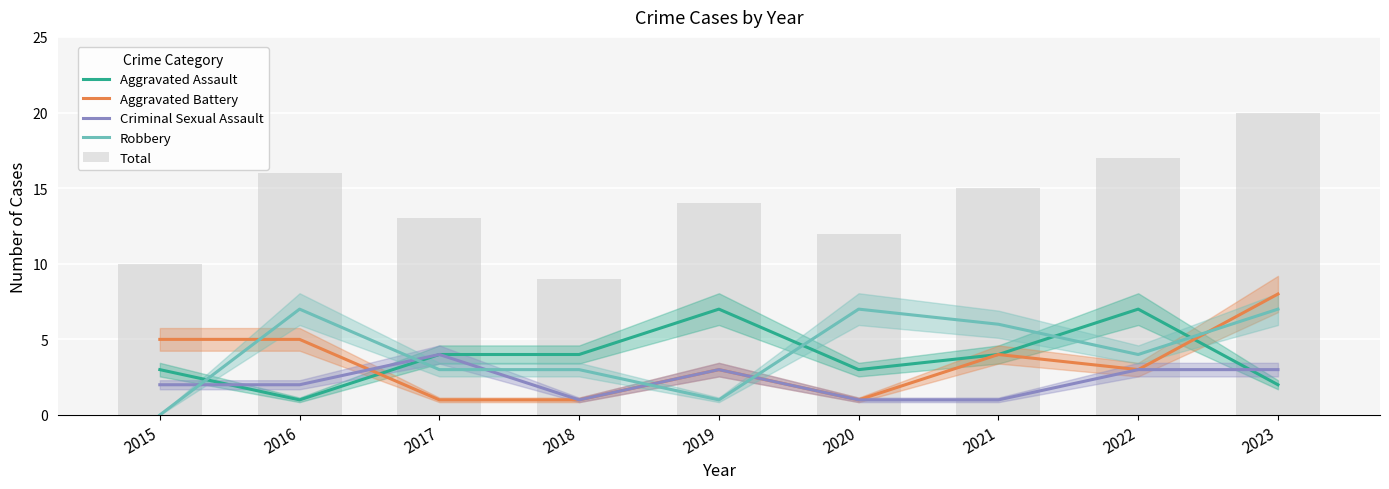

What is the sum of all Robbery values?

38